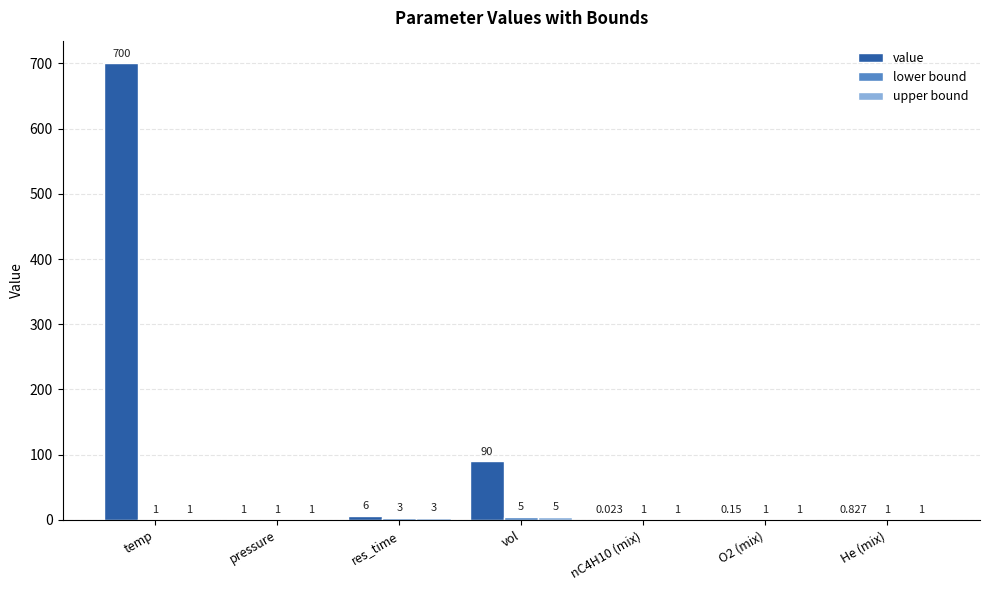

Which series has the largest total across all categories?

value